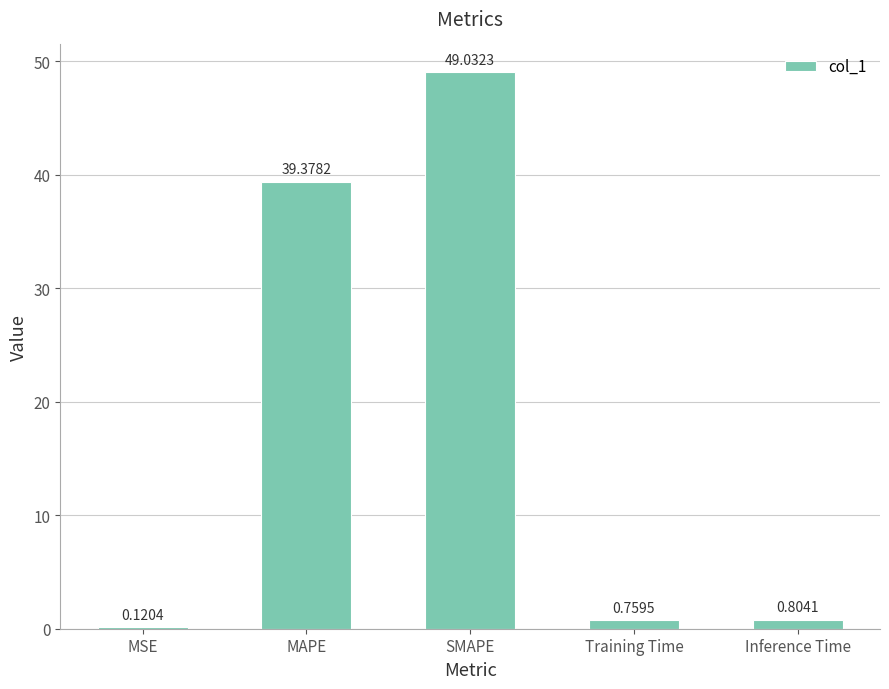

Which has a higher value, Inference Time or MAPE?

MAPE